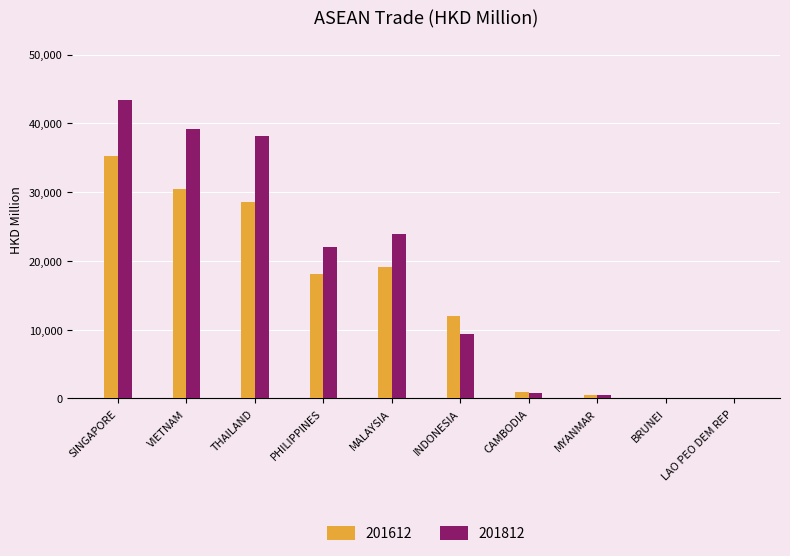

What is the sum of all 201612 values?

145128.7